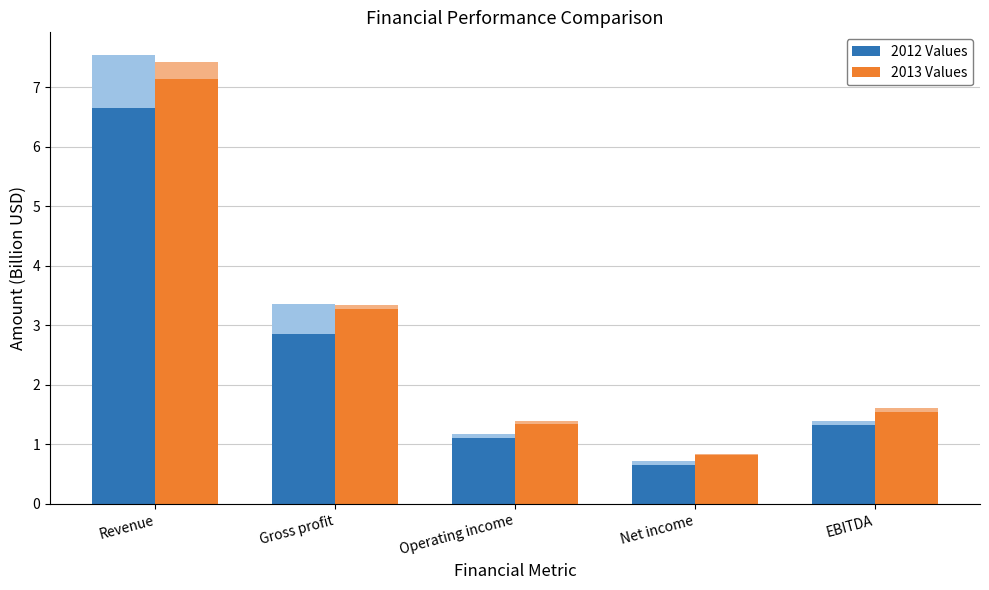

What is the highest value of the 2013 Values series?

7.1